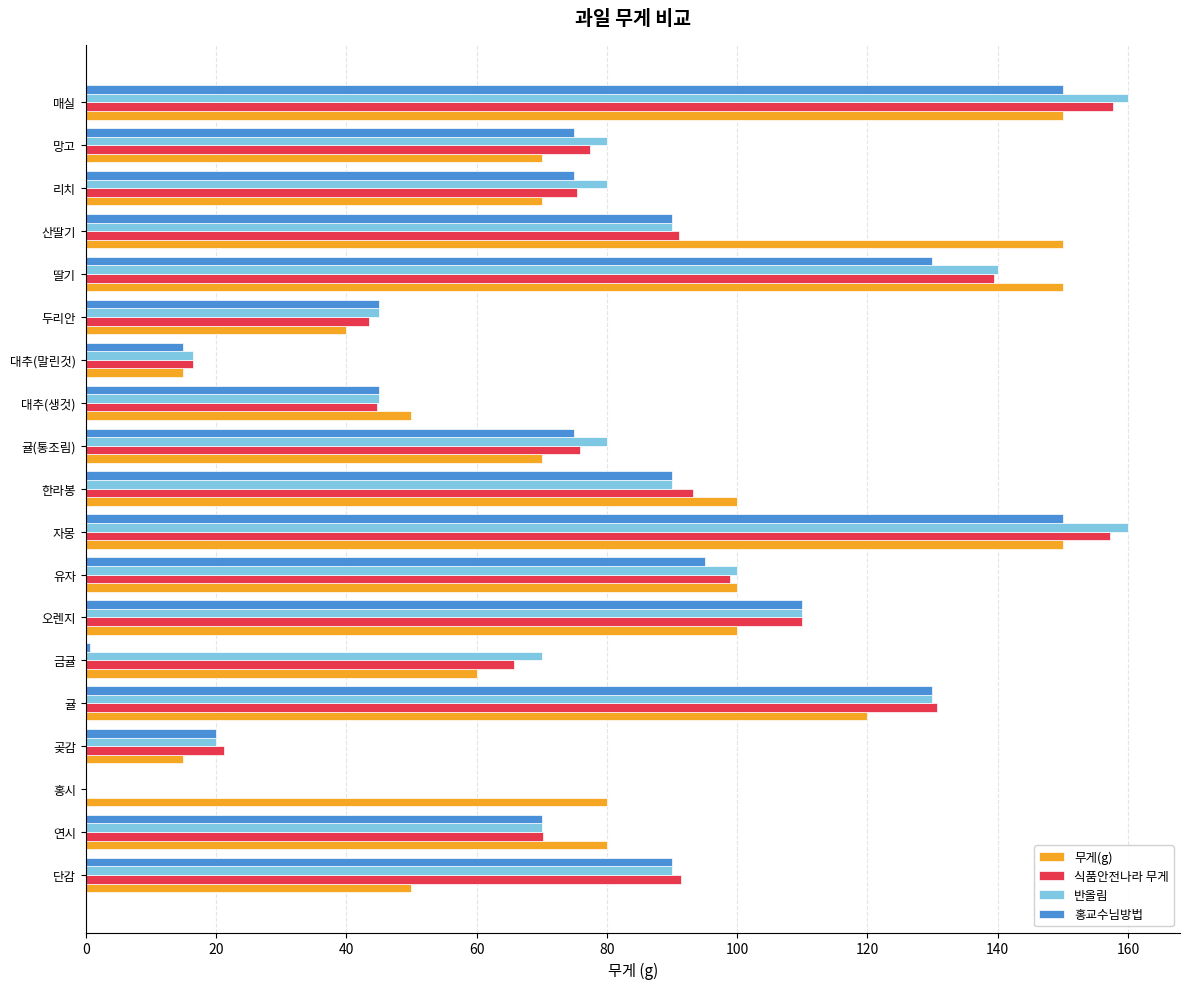

What is the total value across all series at 유자?

394.0